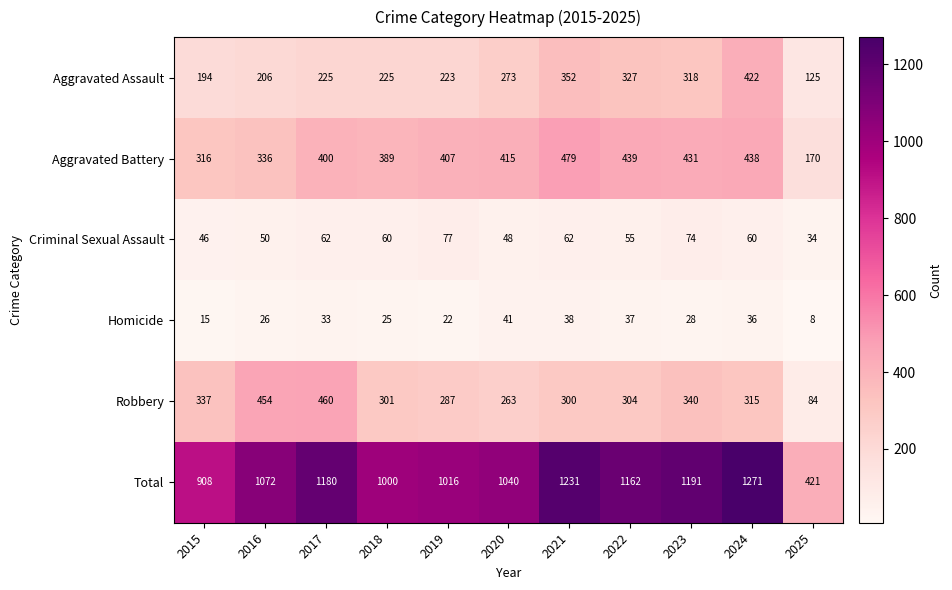

Which series has the largest total across all categories?

Total